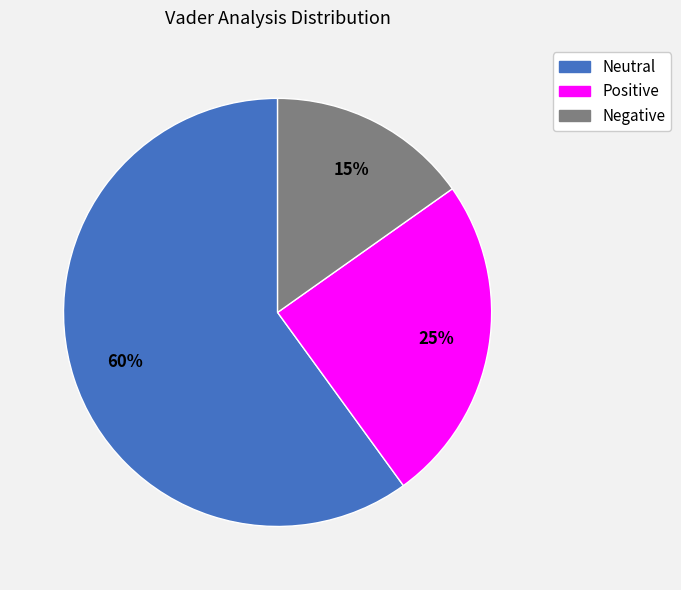

Count the number of slices in the pie.

3